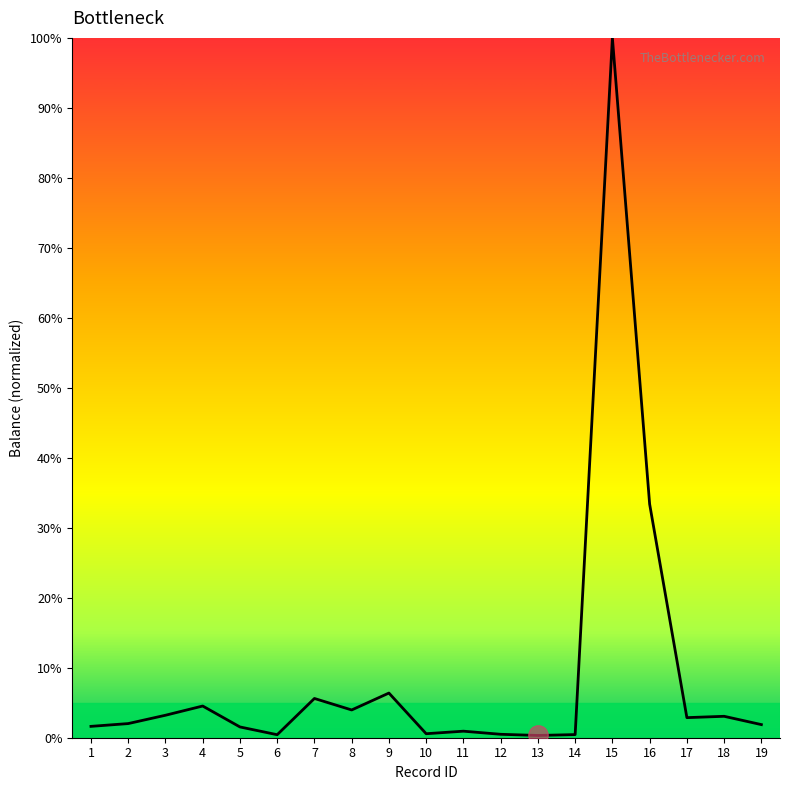

How many distinct data groups are displayed?

1